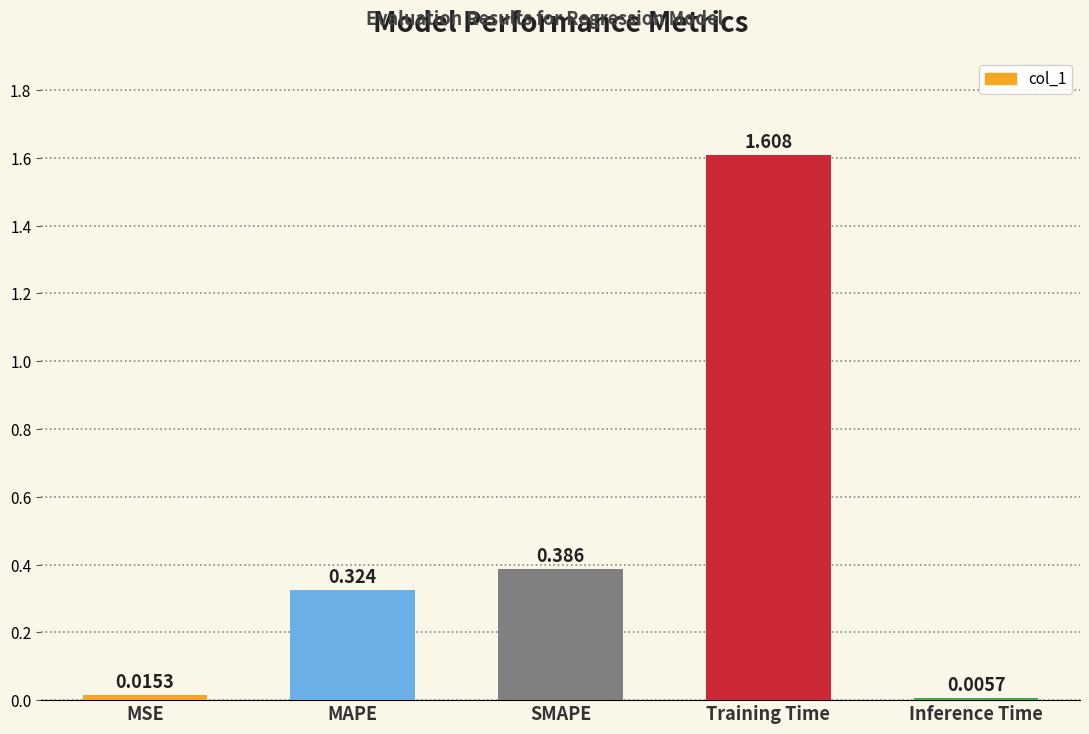

At which category does the chart reach its peak across all series?

Training Time